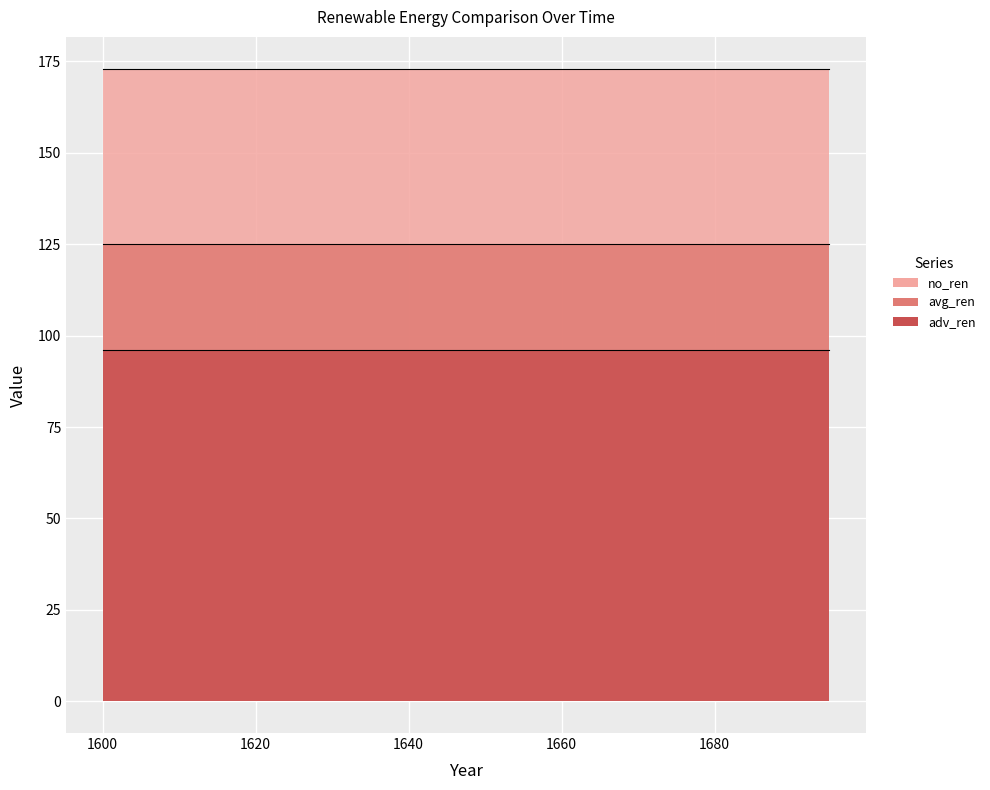

What is the average value of the adv_ren series?

96